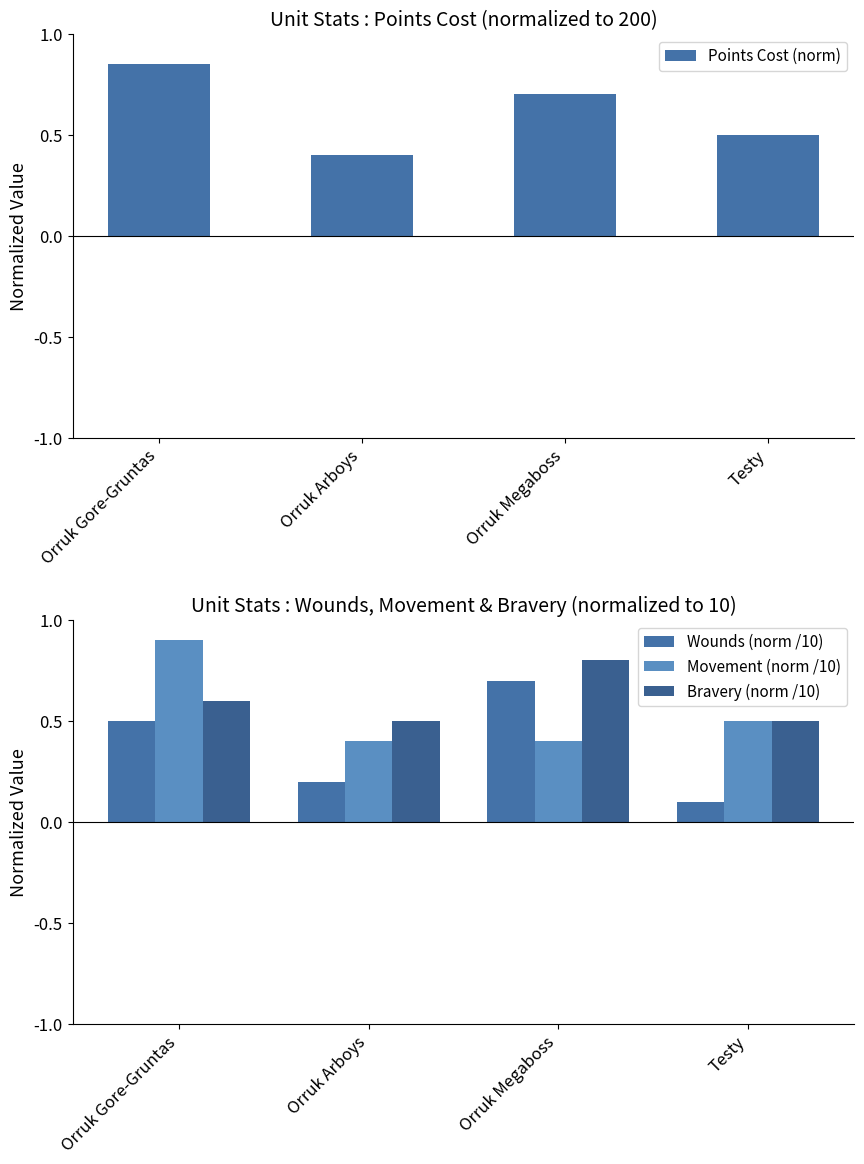

What is the label of the 1st bar from the right?

Testy